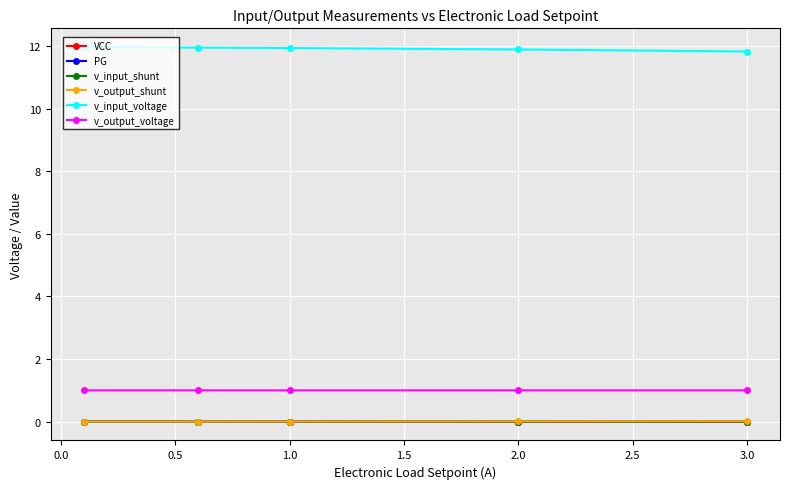

What is the minimum value for v_input_voltage?

11.8